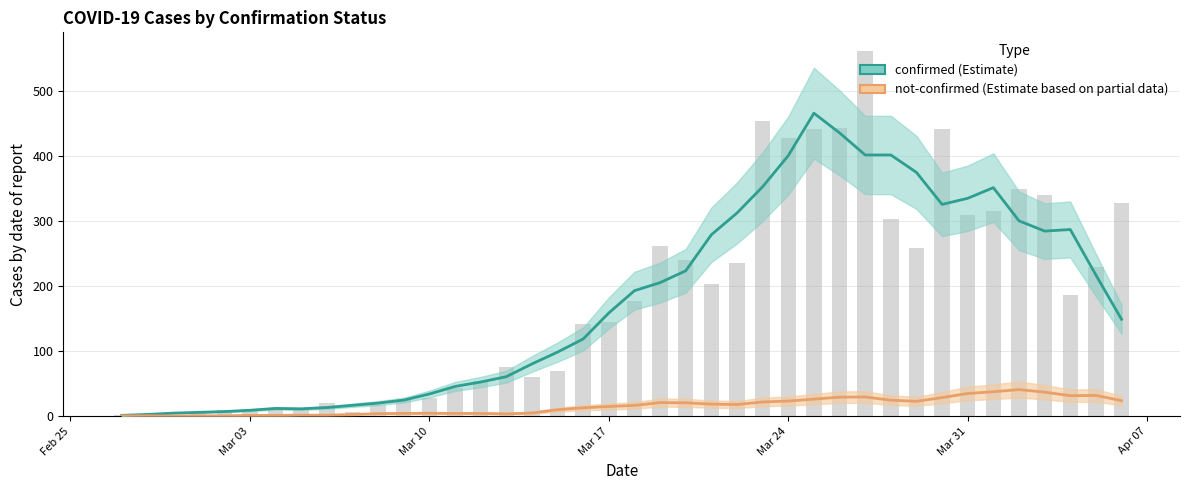

List the series in order of their peak value, highest first.

confirmed, not-confirmed